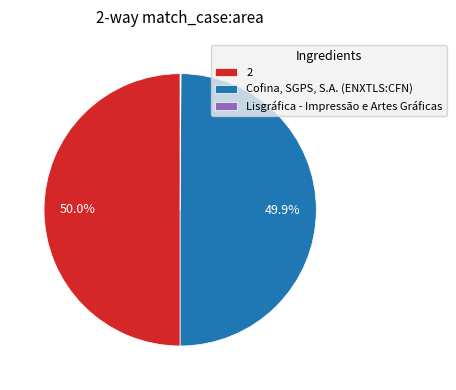

Approximately how many times larger is the value at Cofina, SGPS, S.A. (ENXTLS:CFN) compared to 2?

1.0